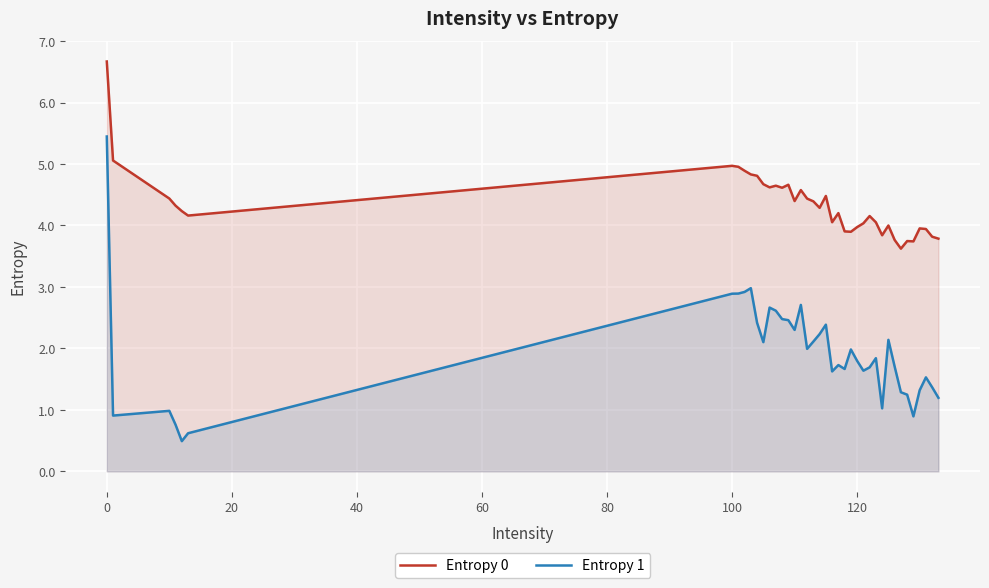

What is the smallest value displayed?

0.5